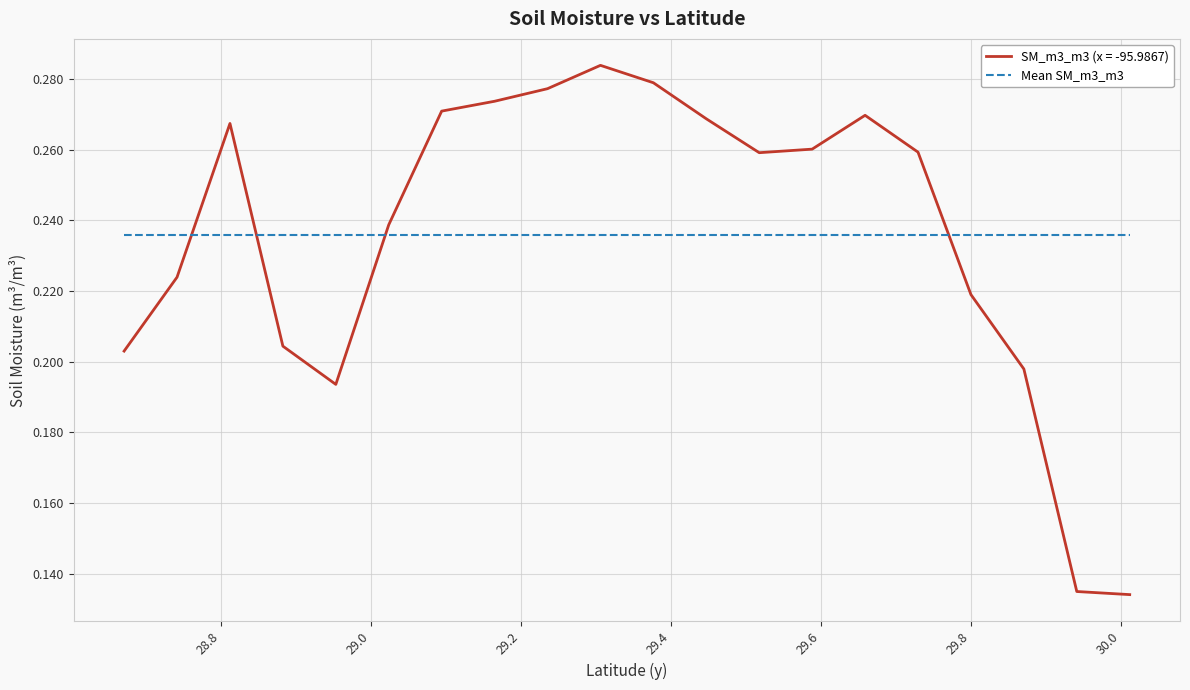

How many lines are shown in the chart?

2